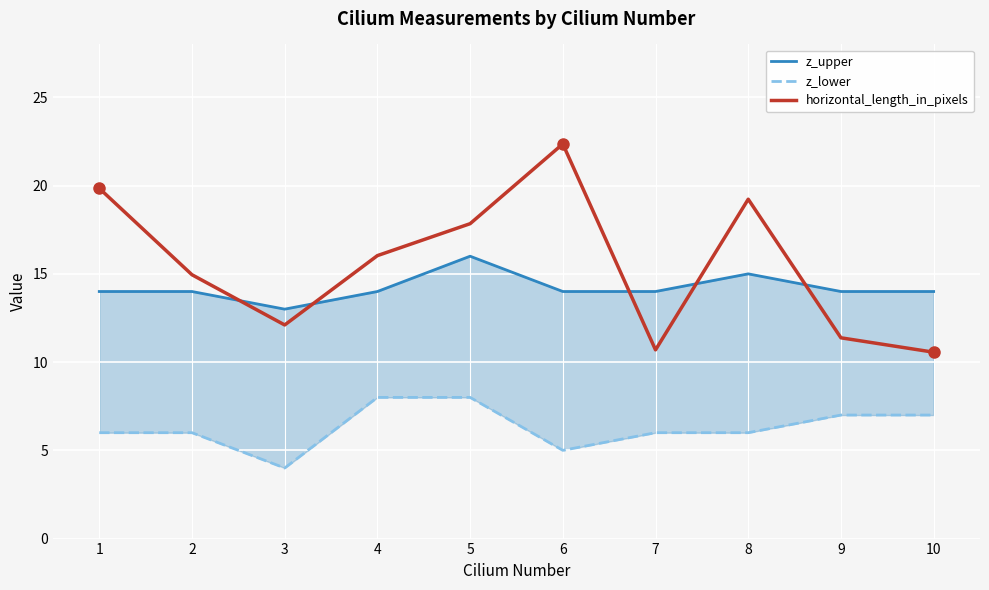

How many lines are shown in the chart?

3